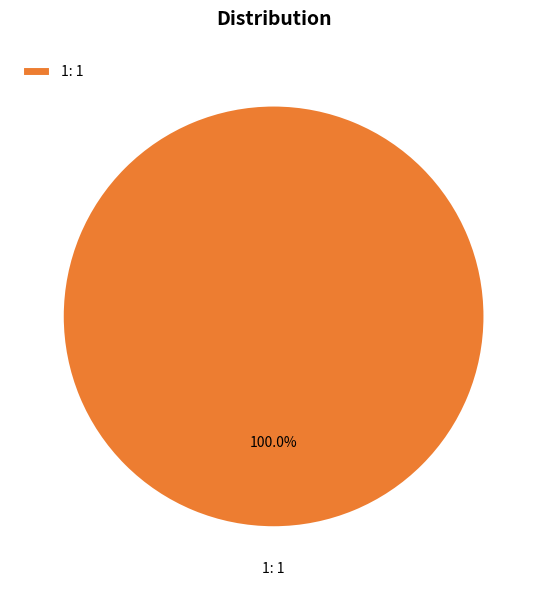

Which category accounts for the majority?

1: 1